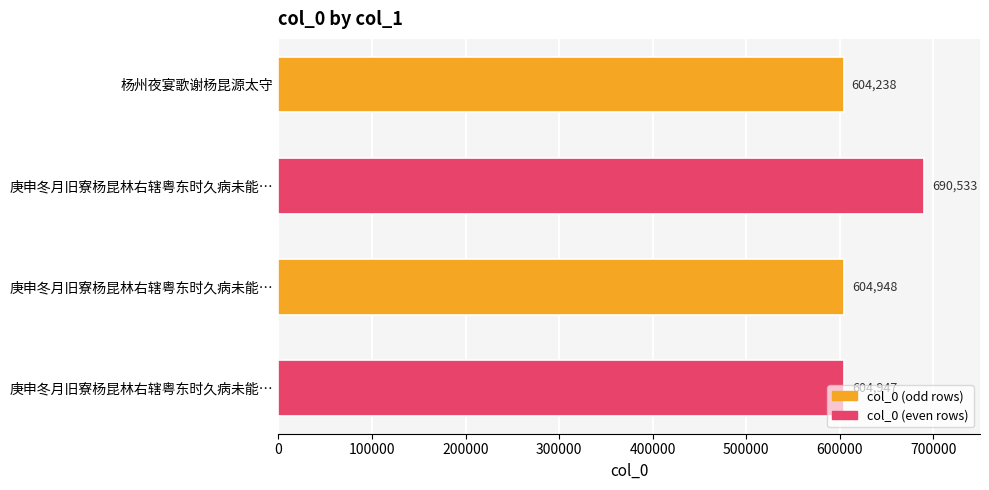

Does the chart contain stacked bars?

No